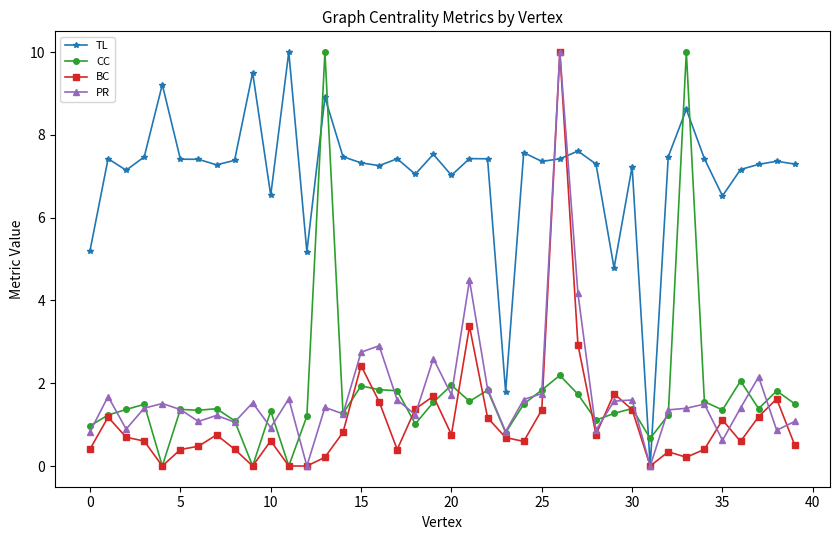

True or false: CC has more than 1 interior local peaks.

True